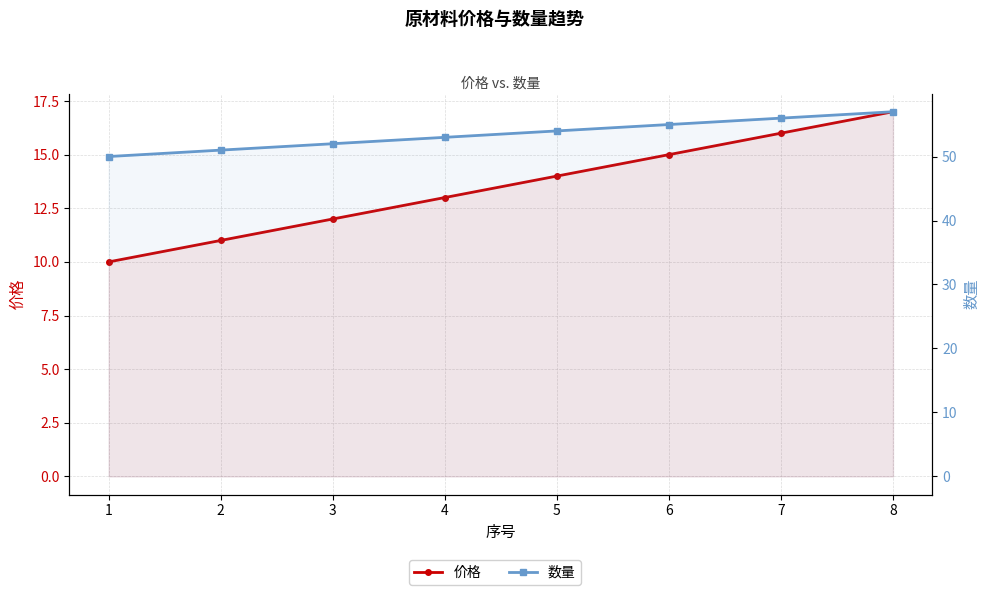

What is the spread (max minus min) of values at 8?

40